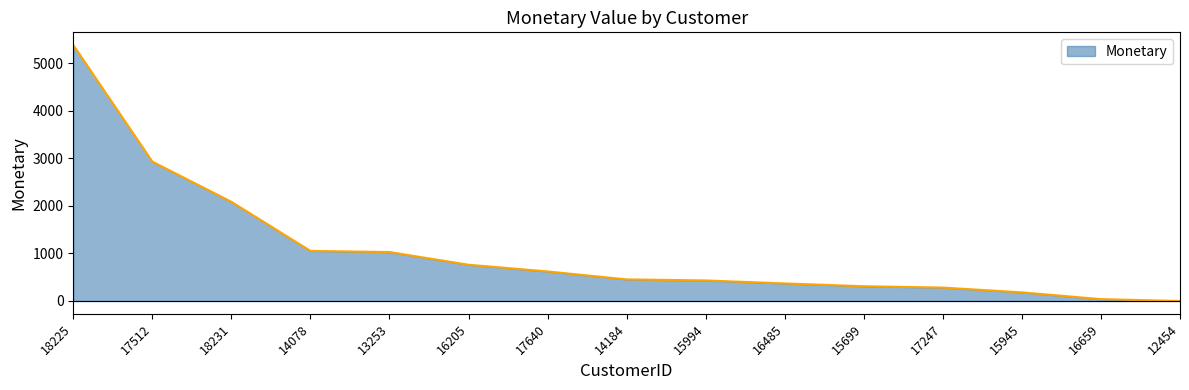

At which label is the value closest to 2689?

17512